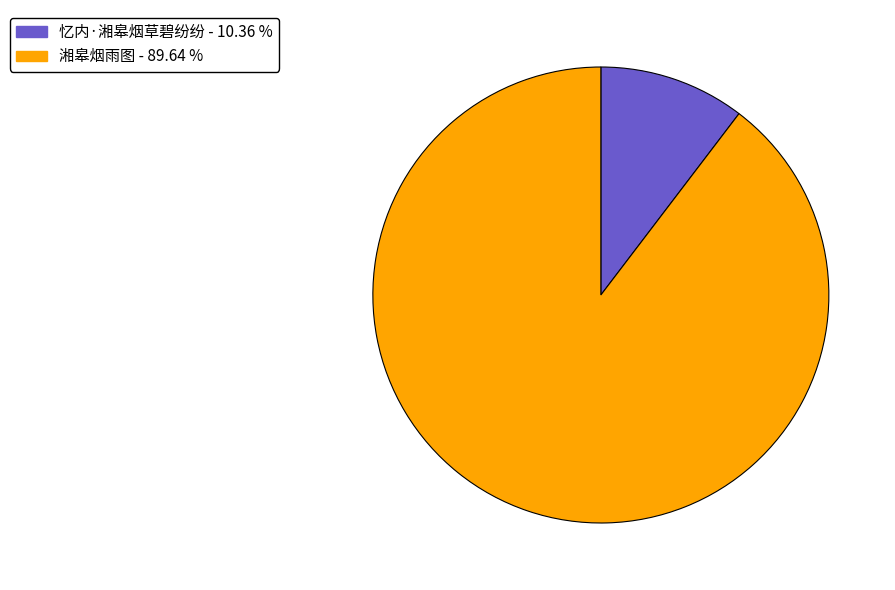

Combined, do 忆内·湘皋烟草碧纷纷 - 10.36 % and 湘皋烟雨图 - 89.64 % account for over 50%?

Yes